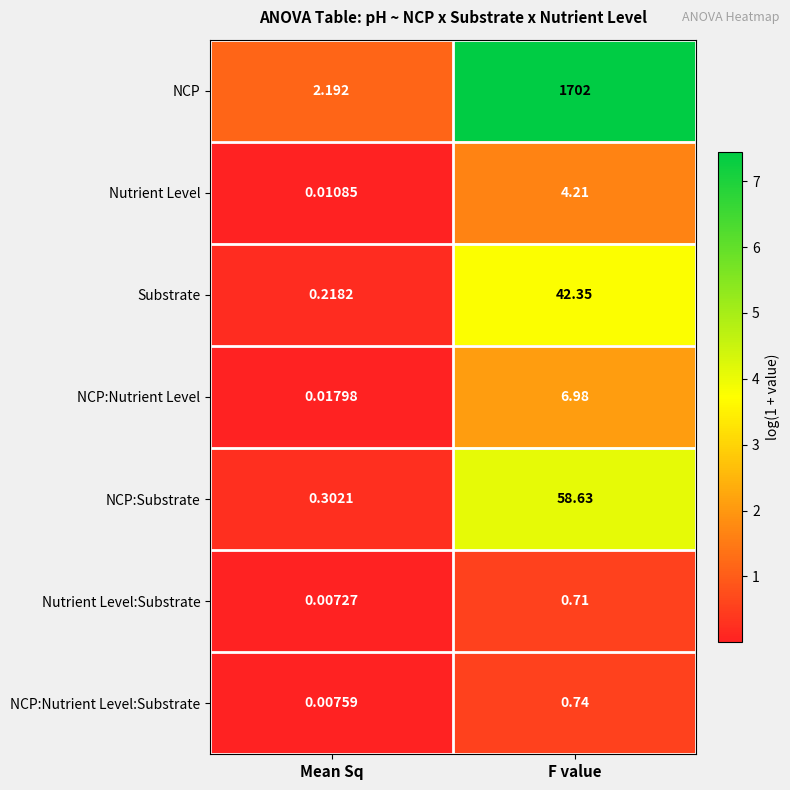

At which category is the sum across all series the highest?

F value